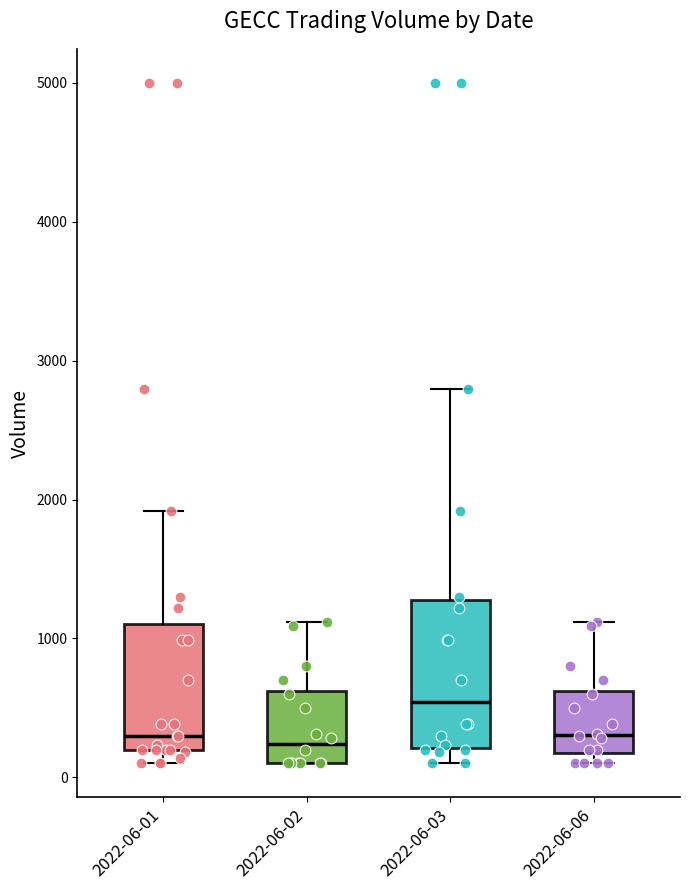

Comparing the boxes themselves (not the whiskers), which one is the tallest?

2022-06-03